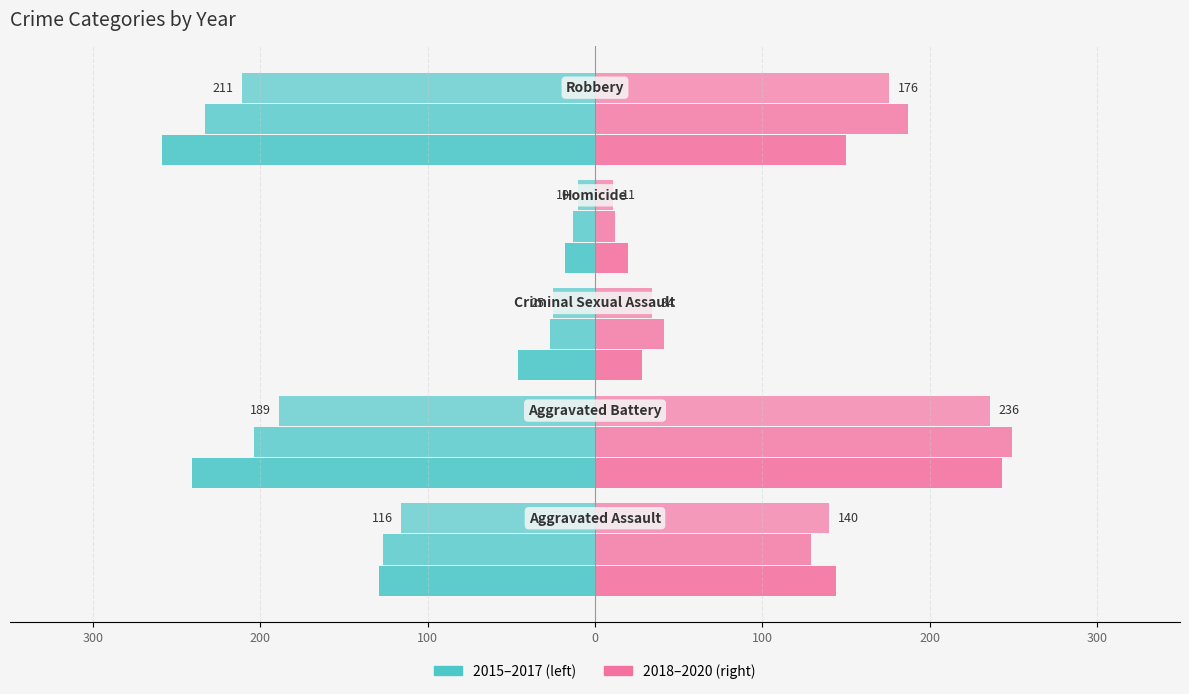

Reading right to left, extract all data points from this chart.

2015: Robbery=-211	Homicide=-10	Criminal Sexual Assault=-25	Aggravated Battery=-189	Aggravated Assault=-116
2016: Robbery=-233	Homicide=-13	Criminal Sexual Assault=-27	Aggravated Battery=-204	Aggravated Assault=-127
2017: Robbery=-259	Homicide=-18	Criminal Sexual Assault=-46	Aggravated Battery=-241	Aggravated Assault=-129
2018: Robbery=176	Homicide=11	Criminal Sexual Assault=34	Aggravated Battery=236	Aggravated Assault=140
2019: Robbery=187	Homicide=12	Criminal Sexual Assault=41	Aggravated Battery=249	Aggravated Assault=129
2020: Robbery=150	Homicide=20	Criminal Sexual Assault=28	Aggravated Battery=243	Aggravated Assault=144